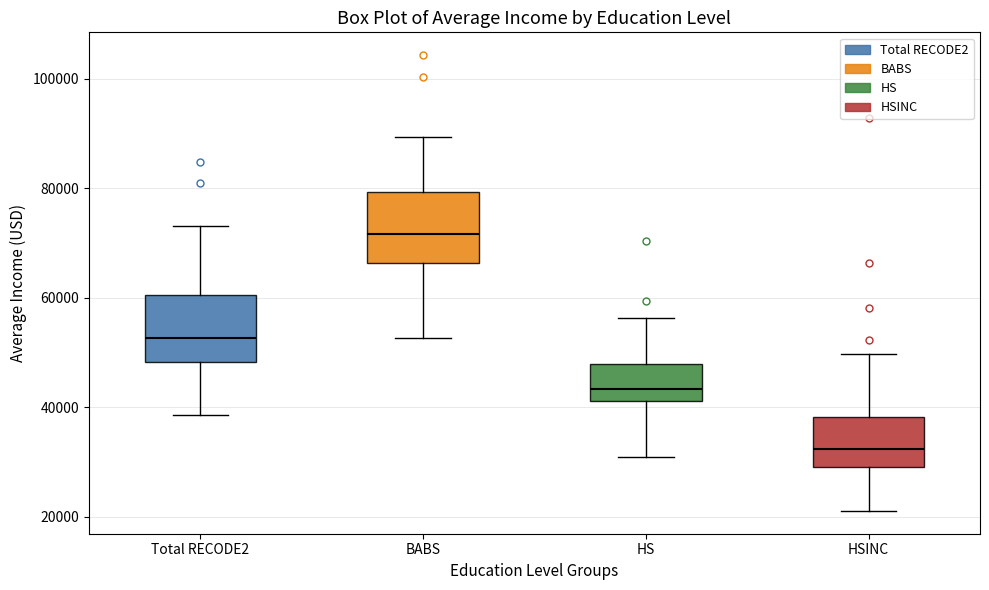

Where is the upper edge of the box for HS on the y-axis? The values are not printed on the chart, so give them approximately, as read against the axis.

48000